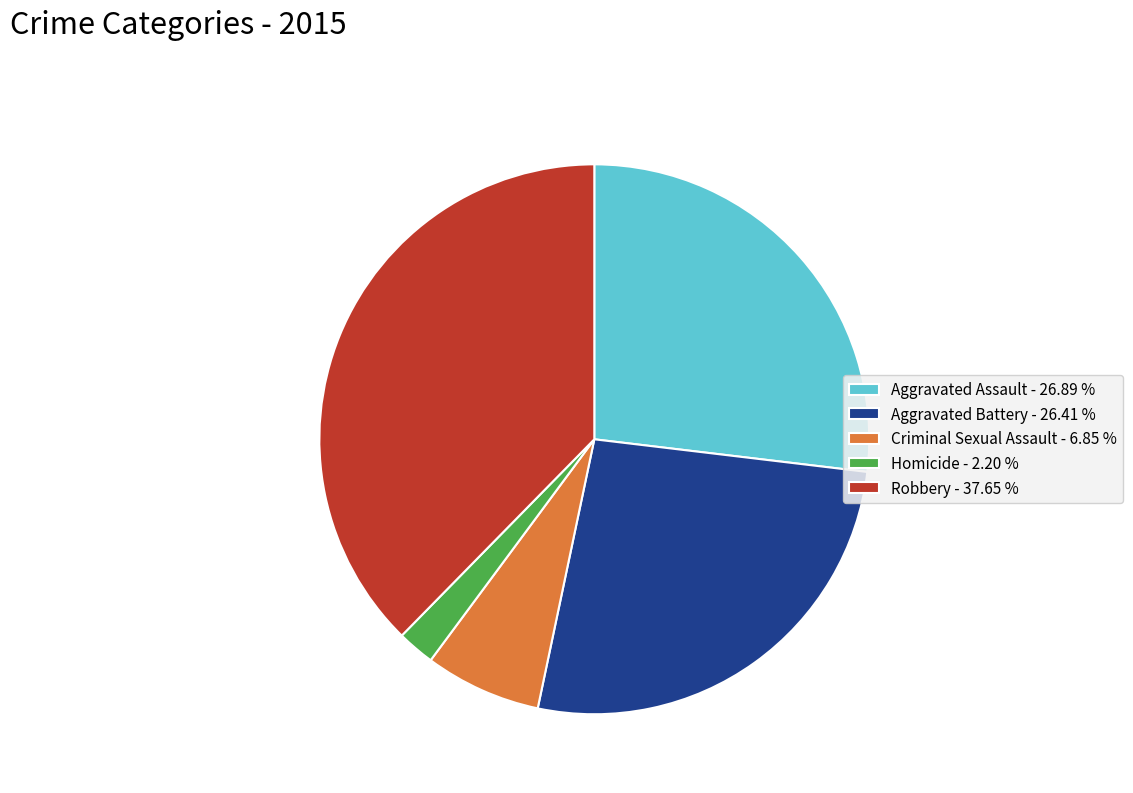

How many segments does this pie chart have?

5